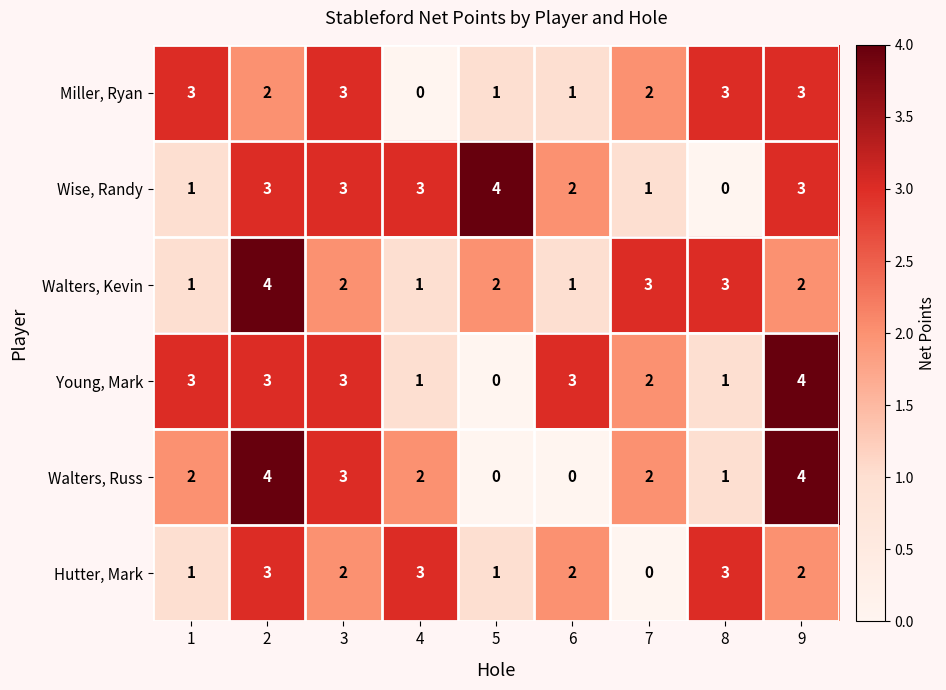

What is the total value across all series at 7?

10